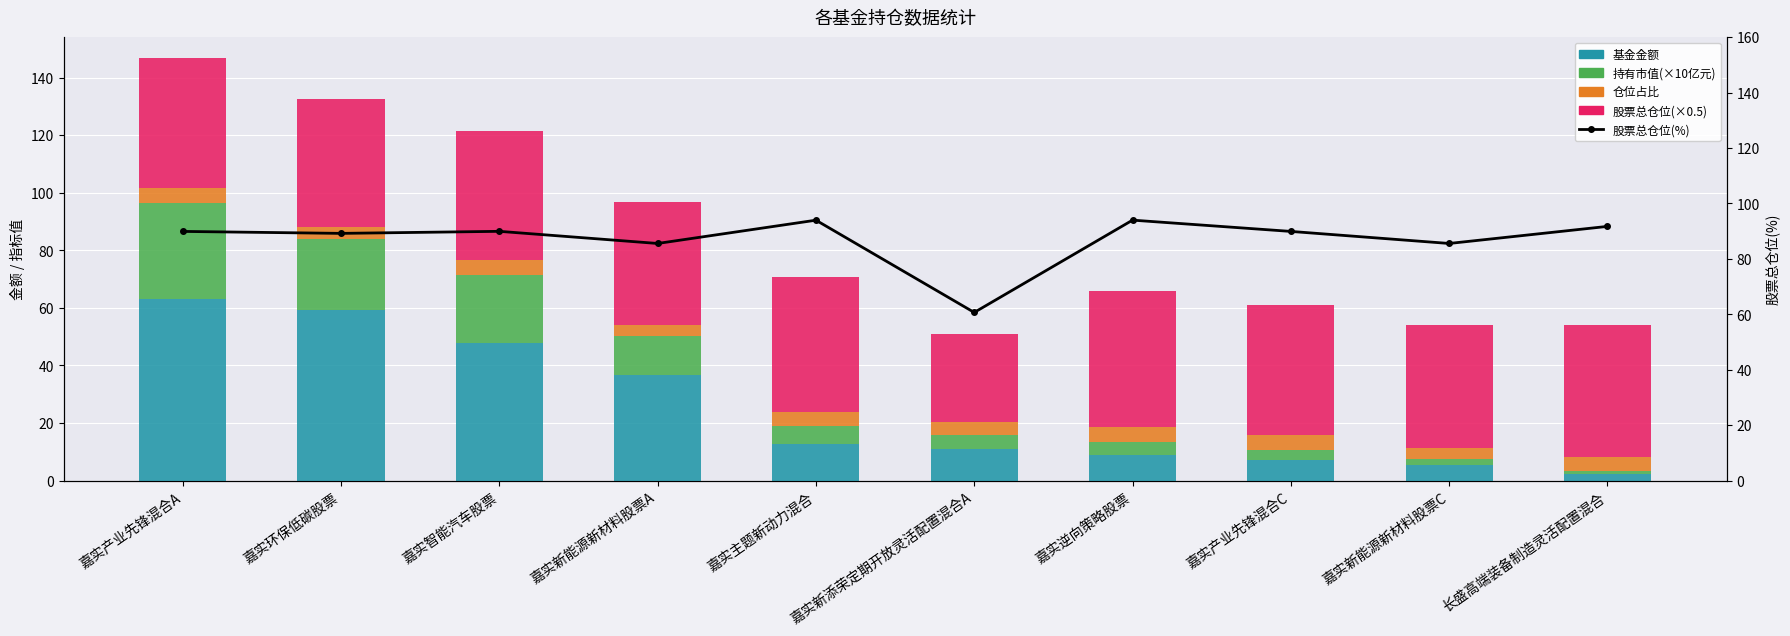

Is the value of 股票总仓位(×0.5) at 嘉实环保低碳股票 greater than the value of 股票总仓位(%) at 长盛高端装备制造灵活配置混合?

No